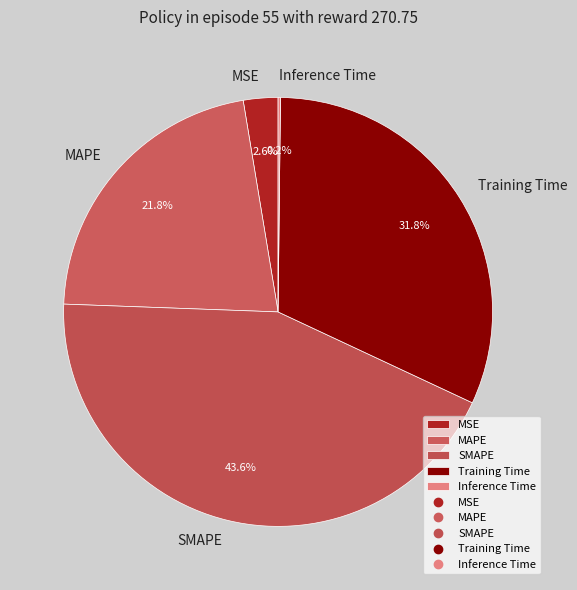

What is the total percentage of SMAPE and MSE?

46.2%